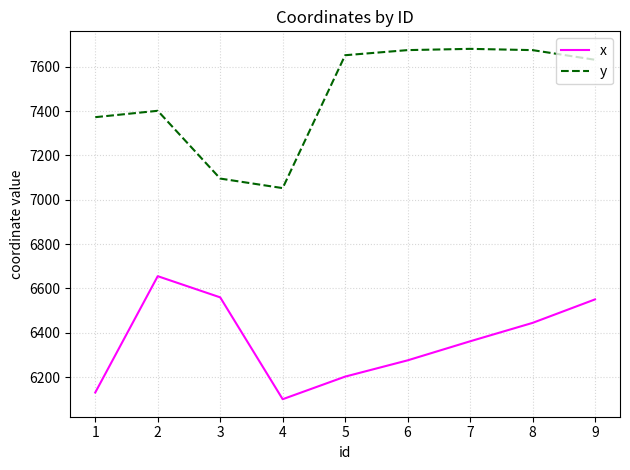

At which category is the sum across all series the highest?

9